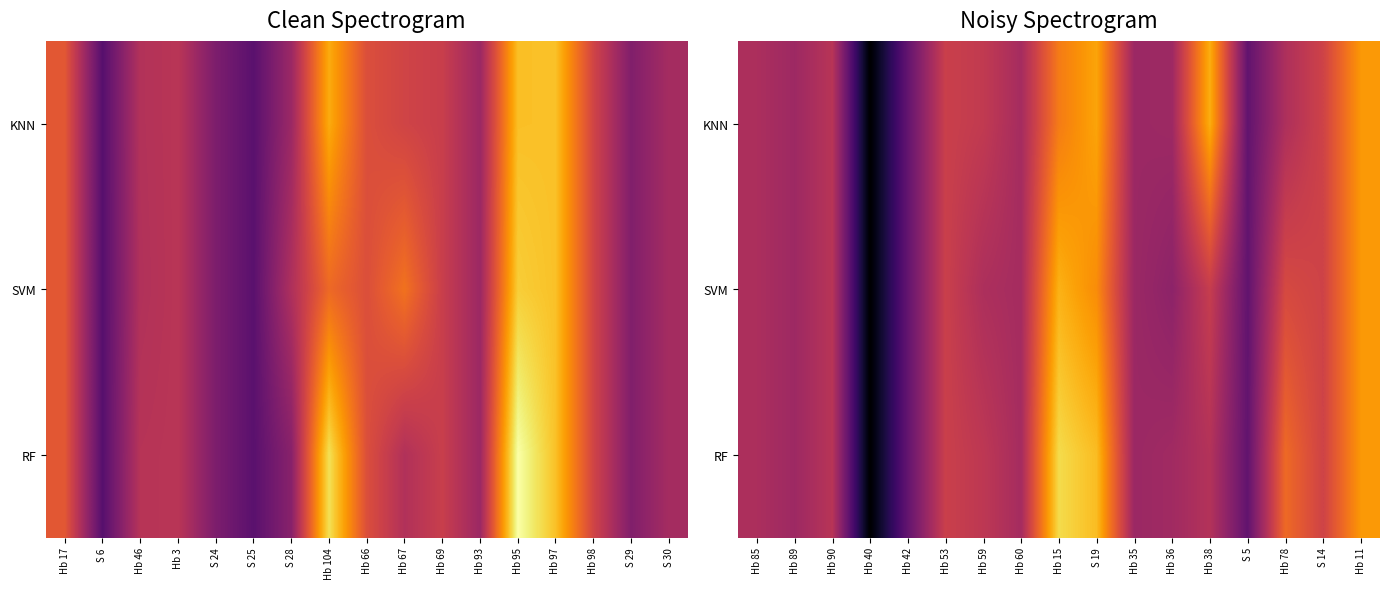

The value of RF at Hb 85 is -30.1. True or false?

False